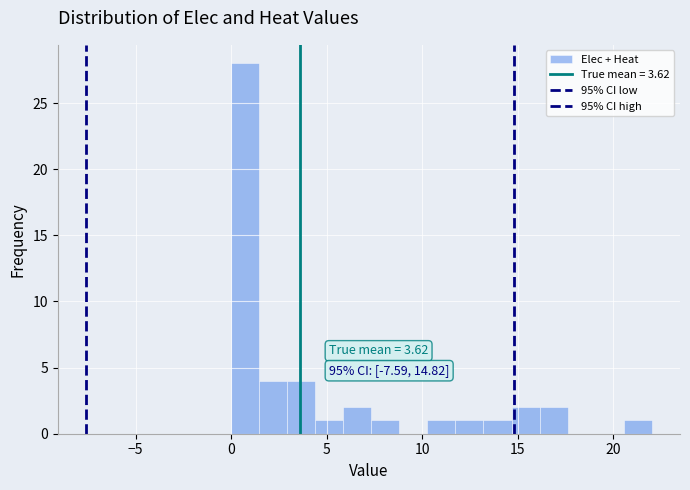

Read against the x-axis, roughly where is the centre of the tallest bar?

0.5